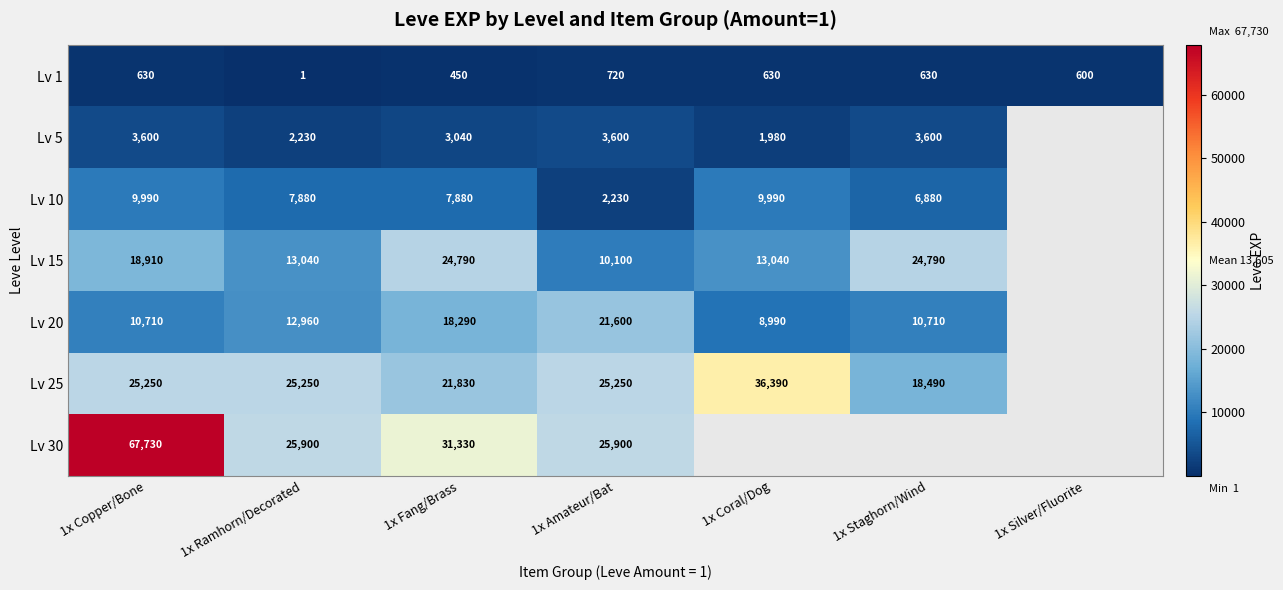

Which series changed the most between 1x Copper/Bone and 1x Ramhorn/Decorated?

Lv 30